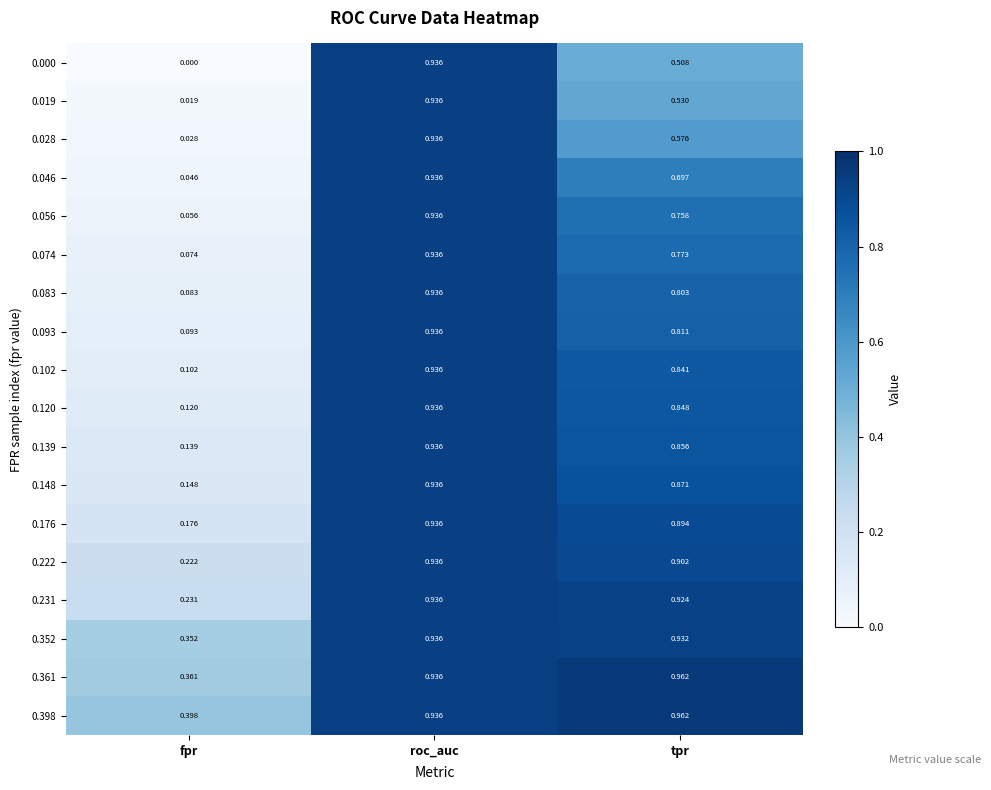

How many categories are shown in the chart?

3